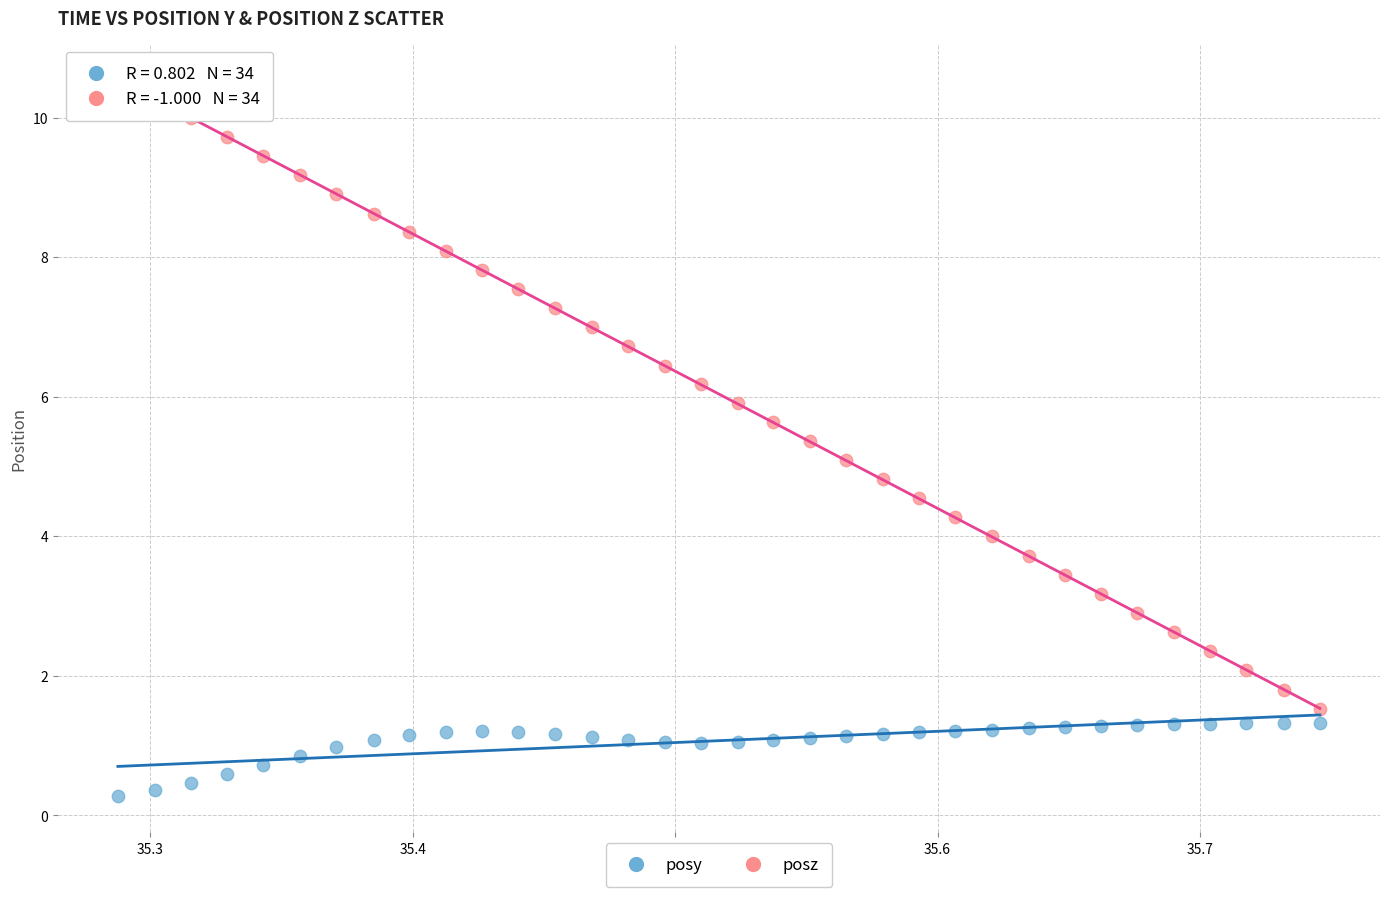

Which series reaches the maximum Y coordinate?

posz